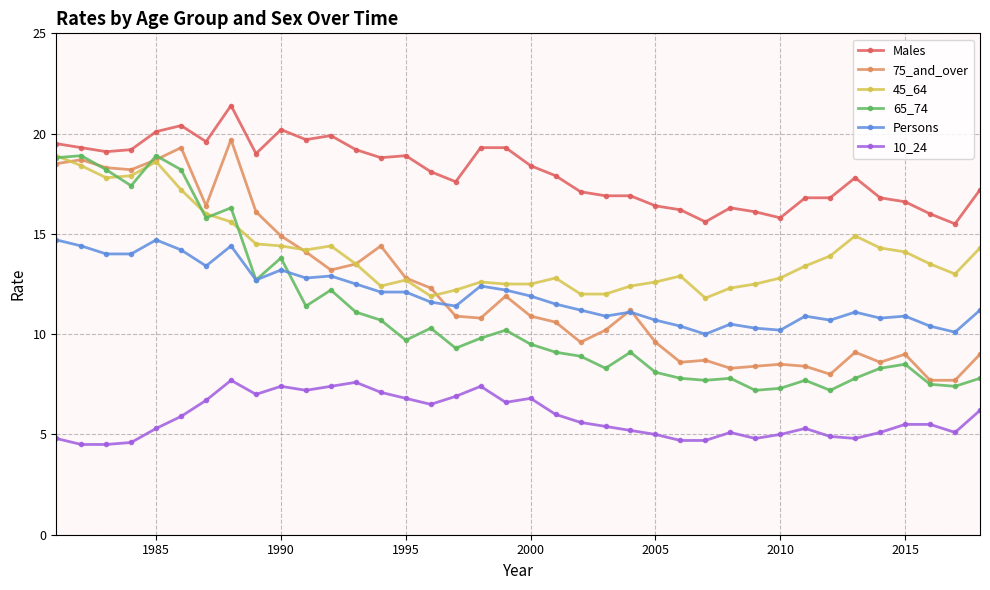

True or false: 10_24 has more than 2 interior local peaks.

True